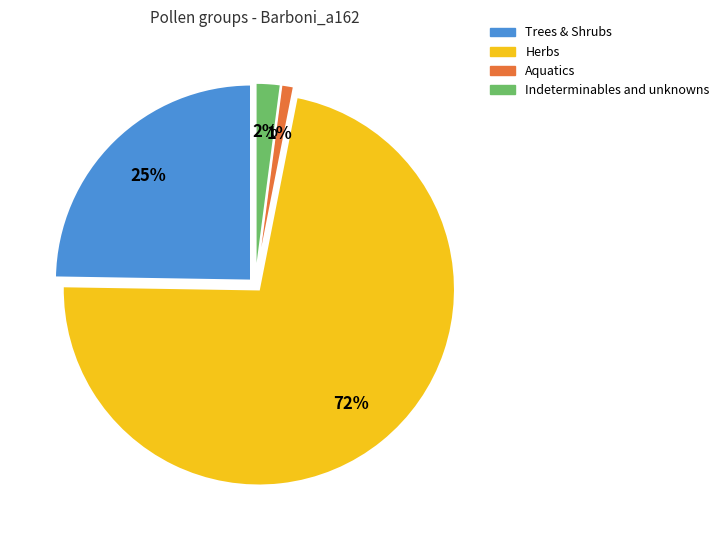

What is the largest slice in the pie chart?

Herbs